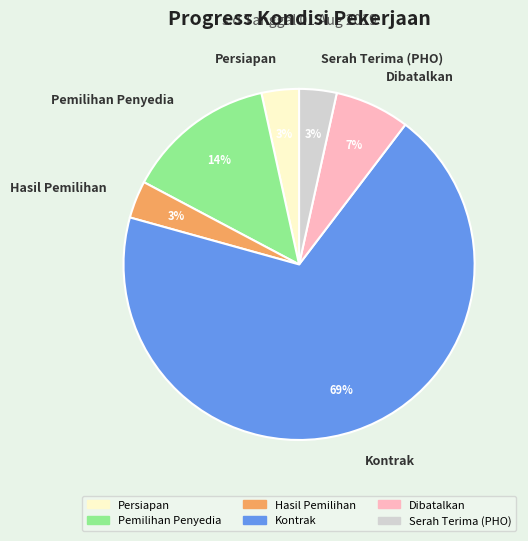

True or false: Dibatalkan accounts for 7% of the total.

True